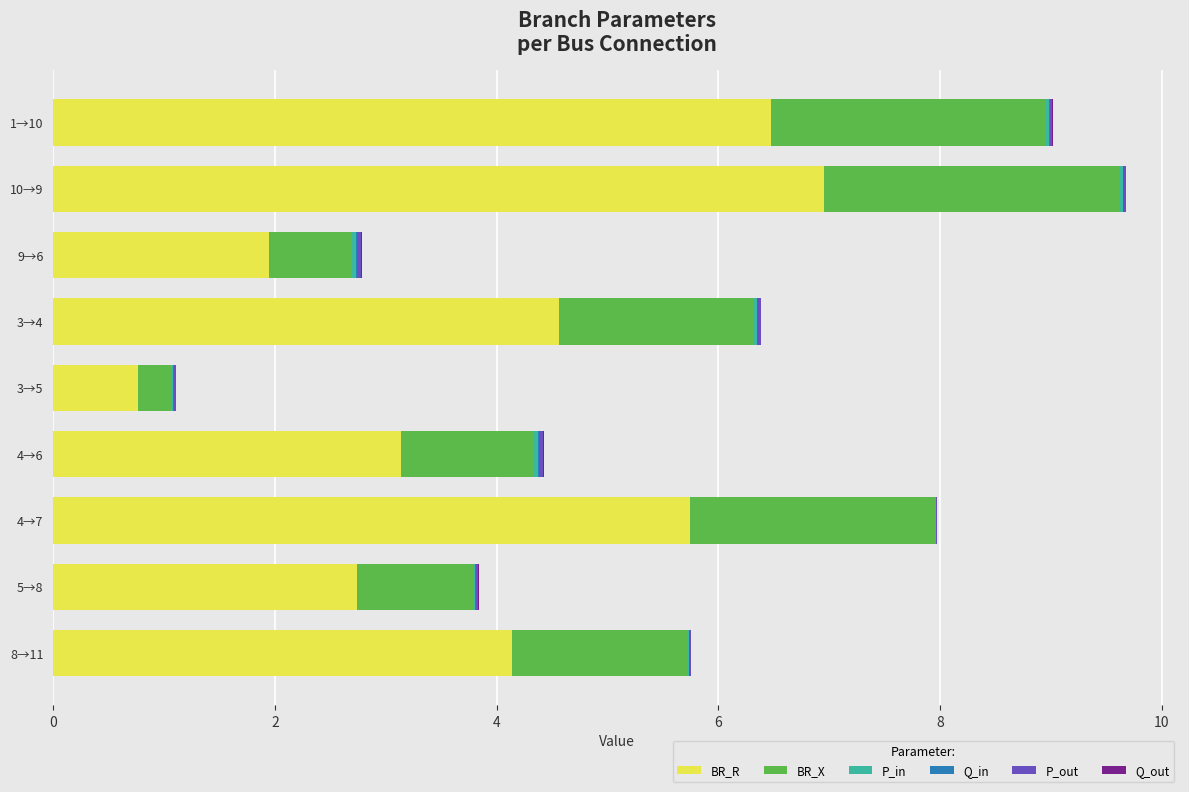

What is the maximum value for BR_R?

7.0